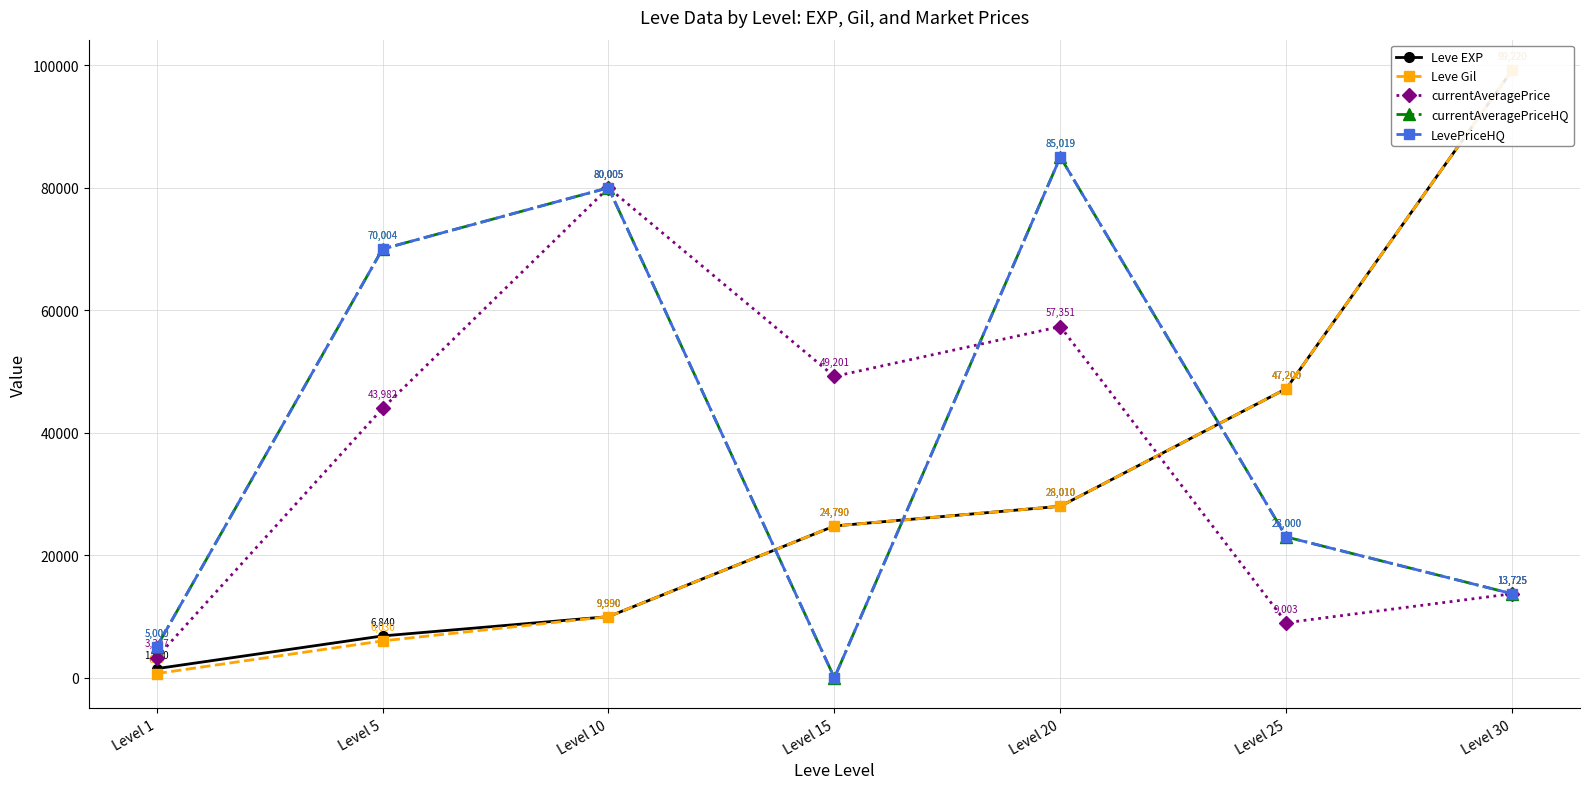

What is the sum of the Leve EXP values at Level 15 and Level 20?

52800